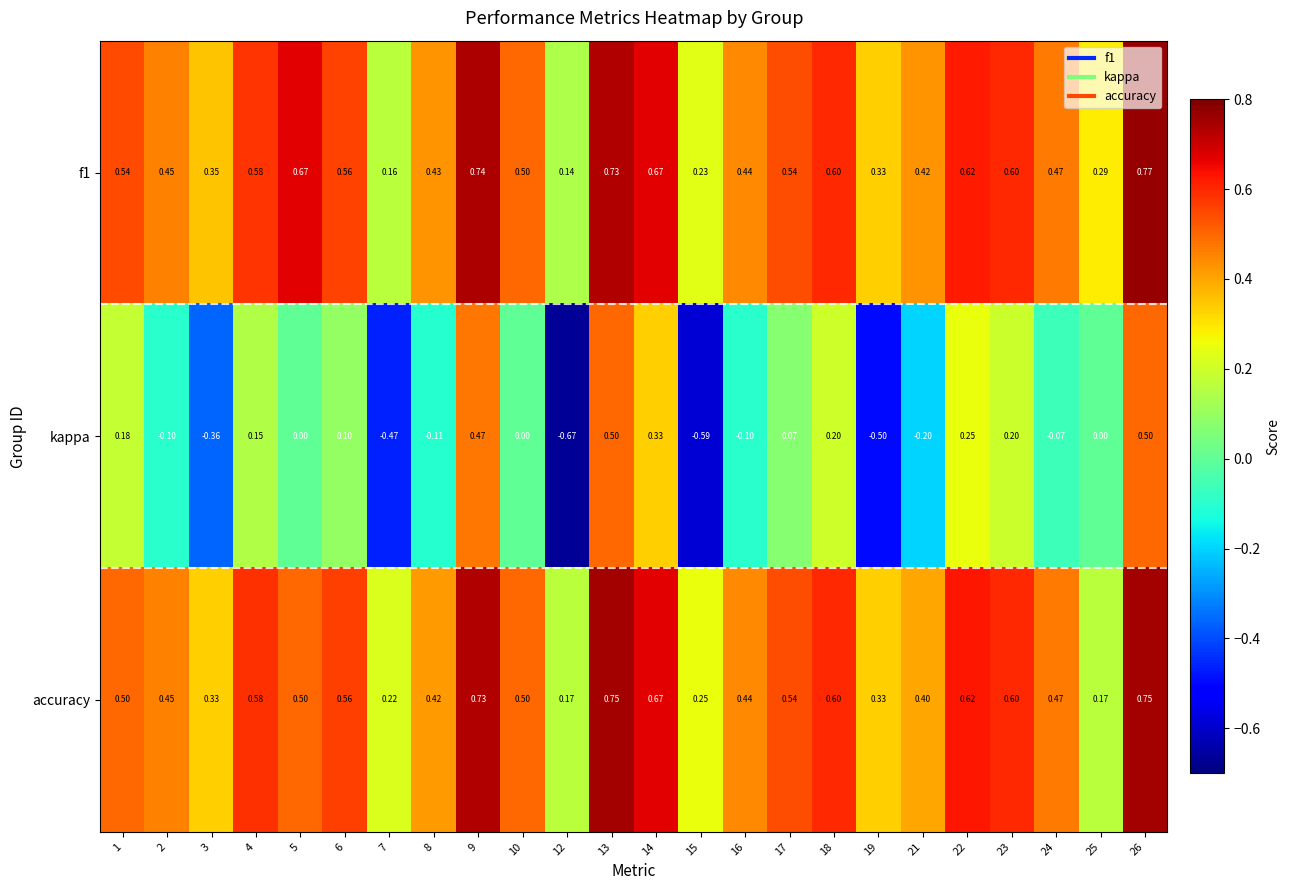

How many data points does each series have?

24